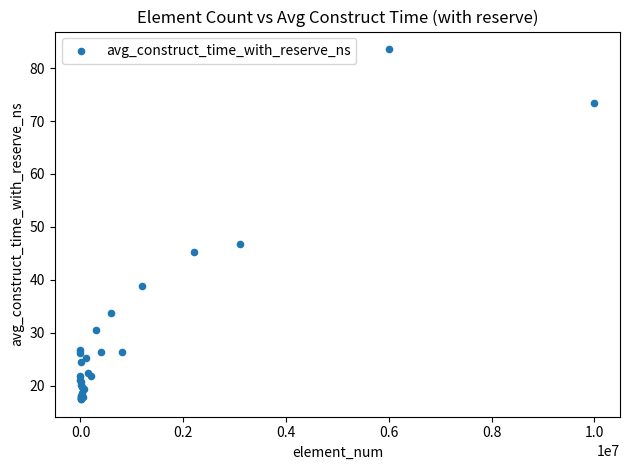

What Y value in the scatter plot is closest to 50?

46.8